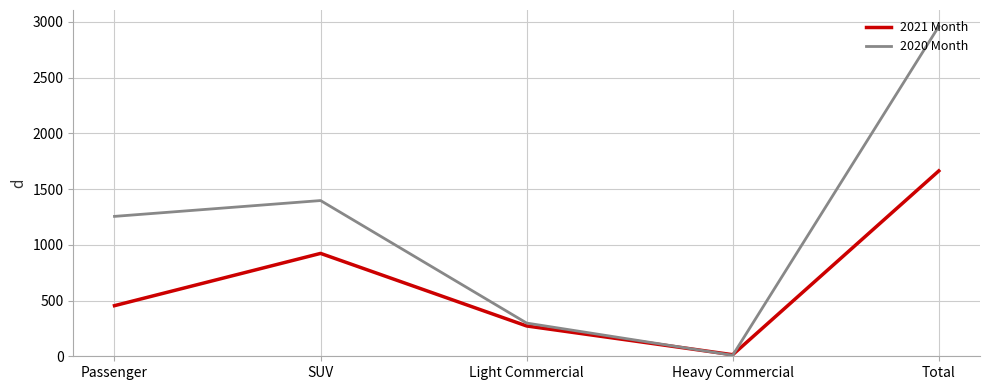

Rank the series by their average value, from highest to lowest.

2020 Month, 2021 Month